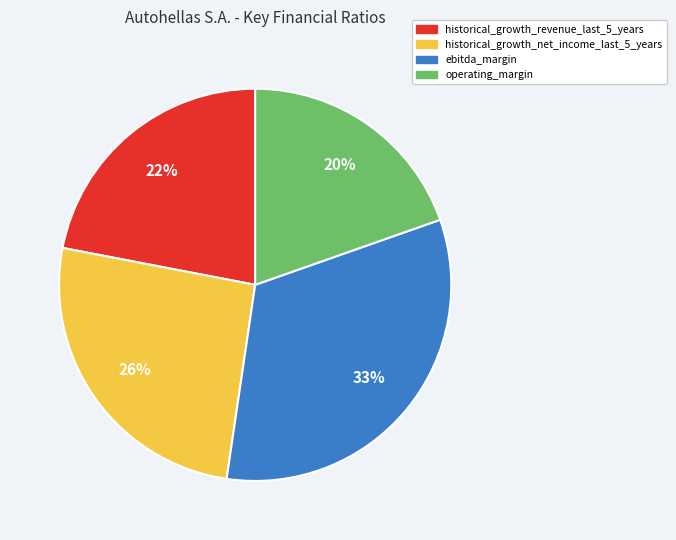

What is the smallest slice in the pie chart?

operating_margin